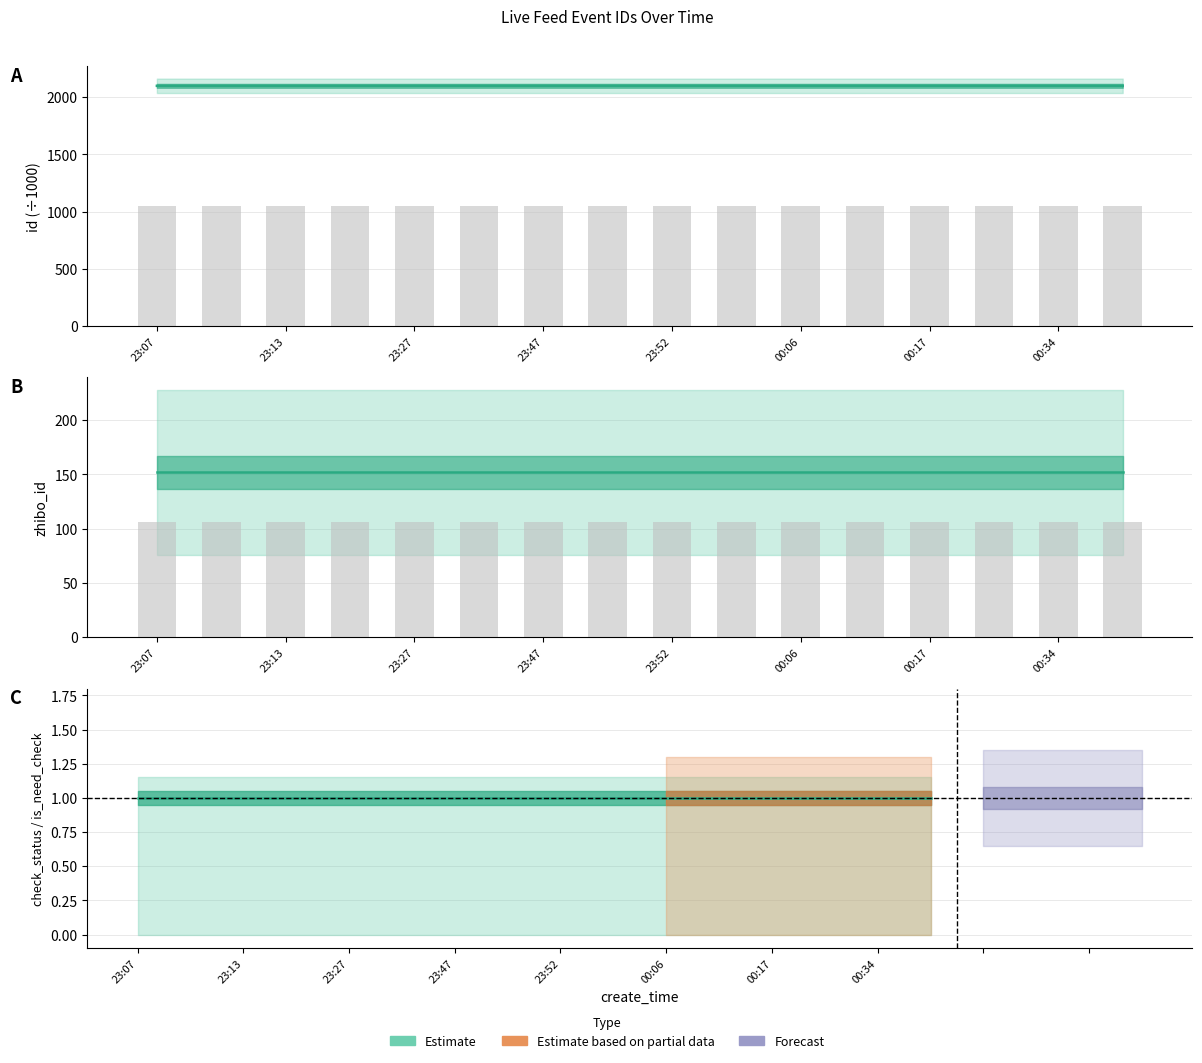

At how many categories does at least one series exceed 289?

16